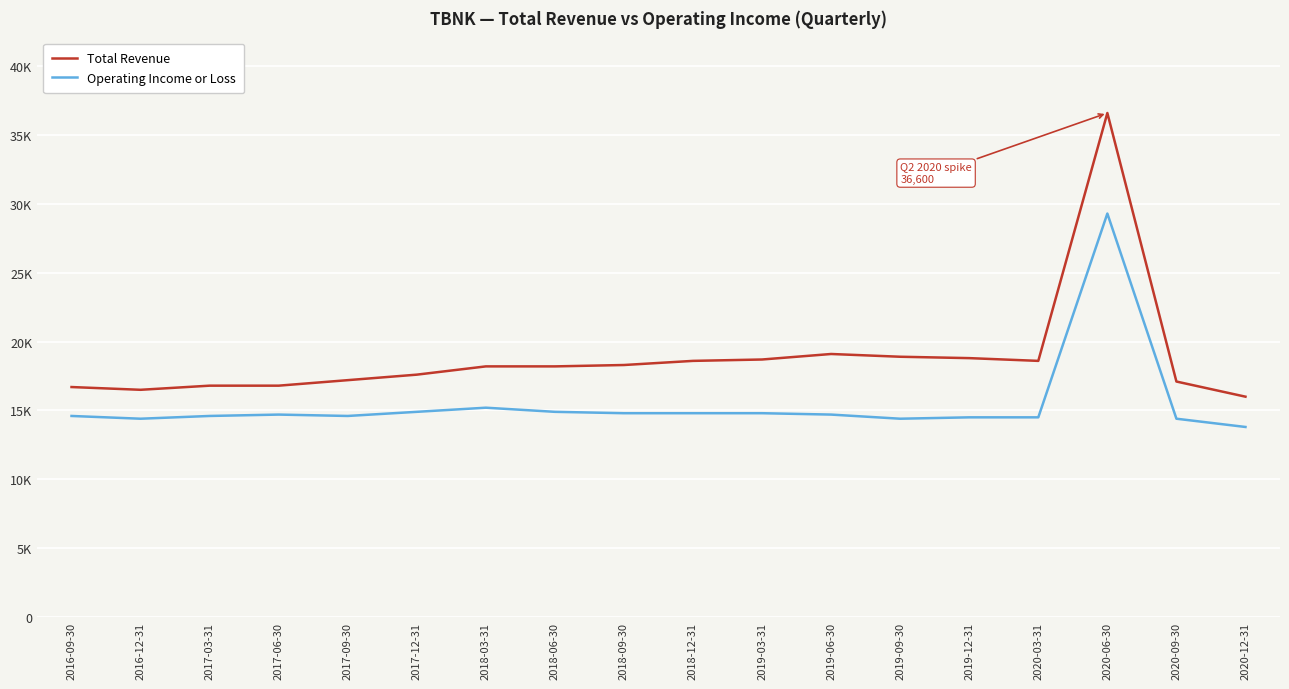

True or false: Operating Income or Loss and Total Revenue intersect in this chart.

False